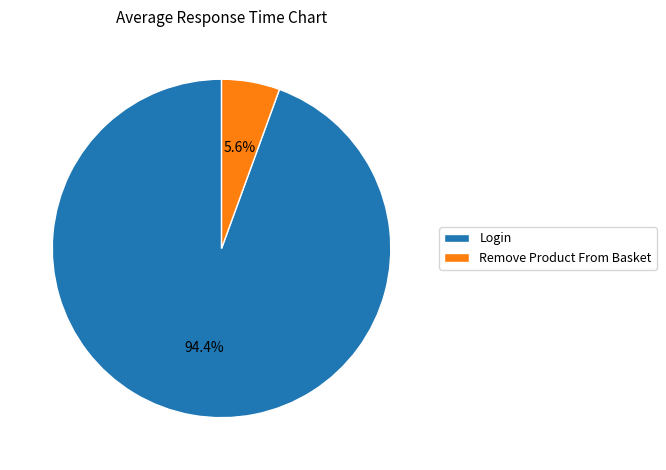

Which slice is the smallest?

Remove Product From Basket